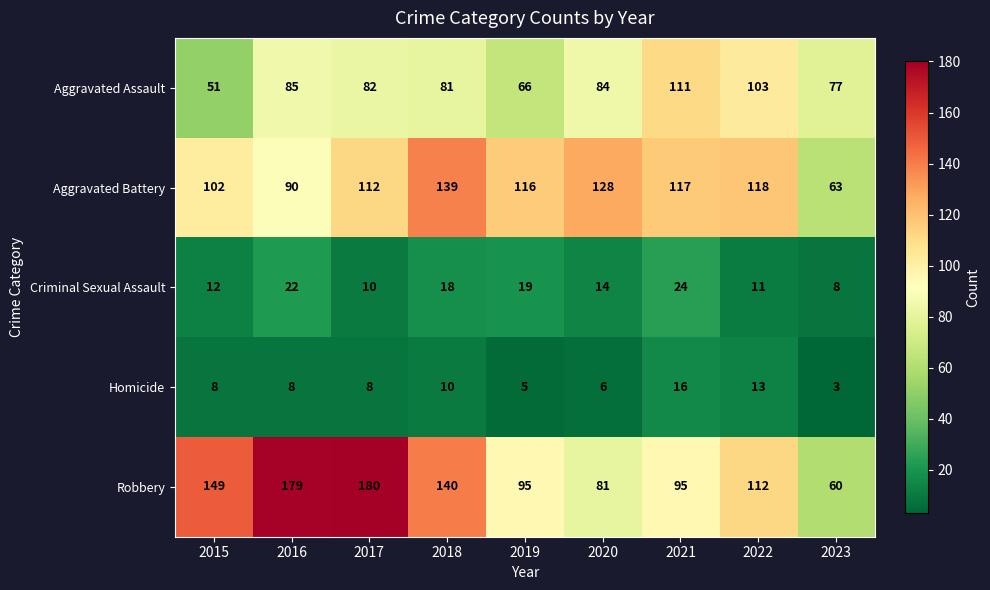

What value does the Aggravated Assault series have at 2020, to the nearest 10?

80